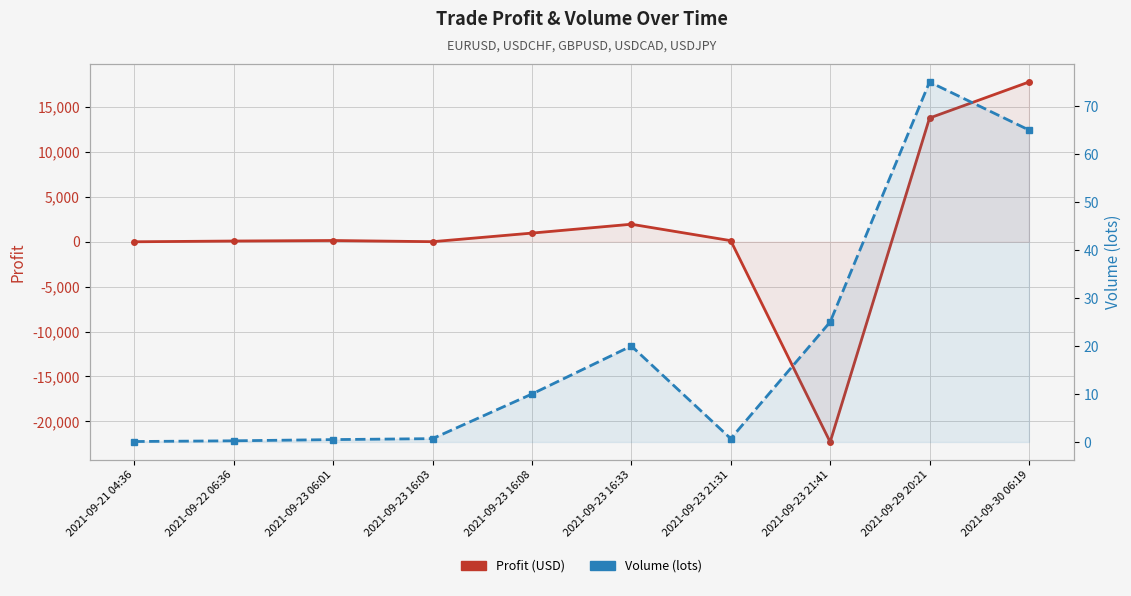

At which label does Profit reach its minimum?

2021-09-23 21:41